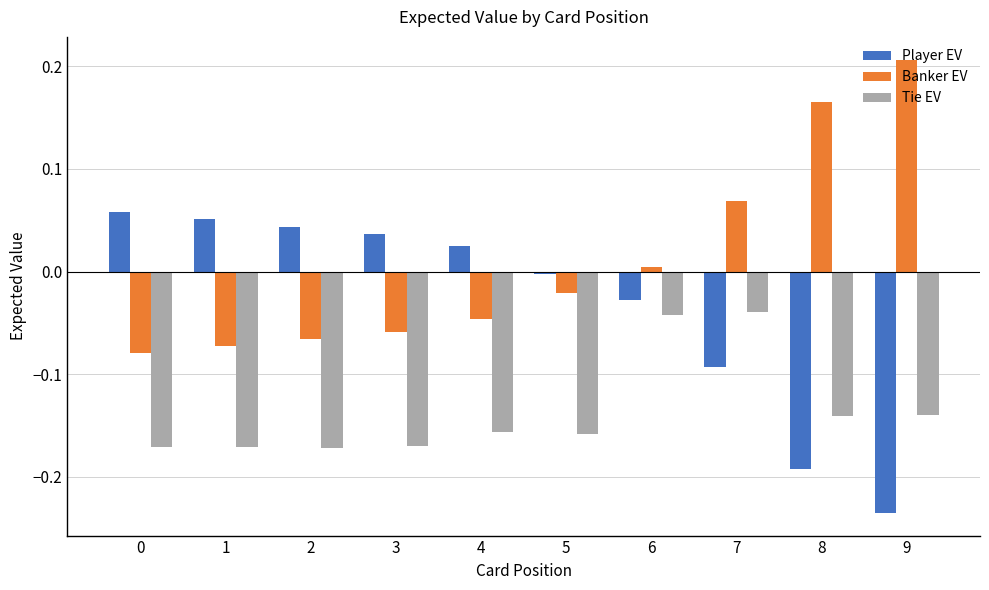

What is the sum of all Player EV values?

-0.3